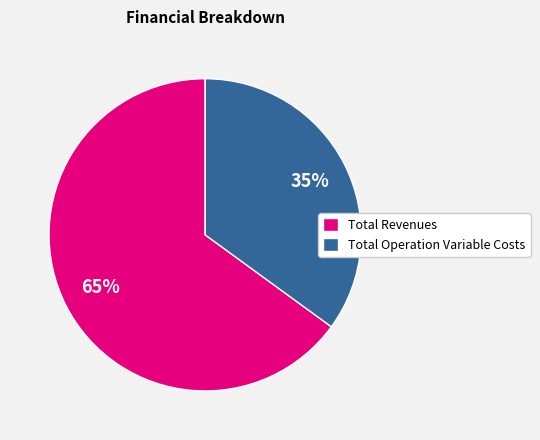

What percentage is the Total Revenues slice, to the nearest percent?

65%